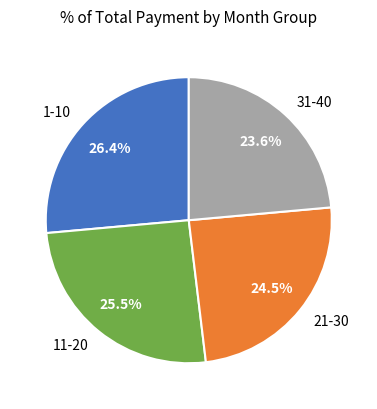

What is the smallest slice in the pie chart?

31-40